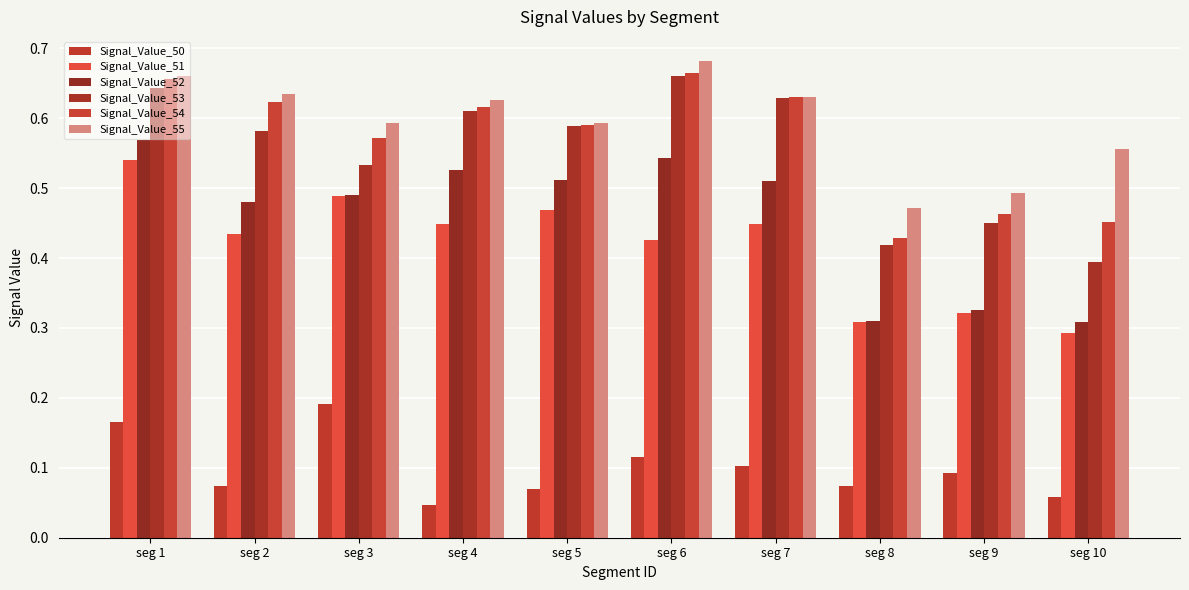

What are all the series names shown in the legend?

Signal_Value_50, Signal_Value_51, Signal_Value_52, Signal_Value_53, Signal_Value_54, Signal_Value_55